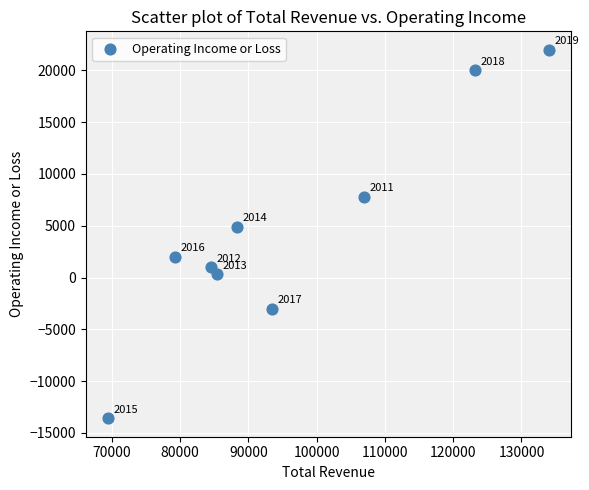

What is the average Y value?

4600